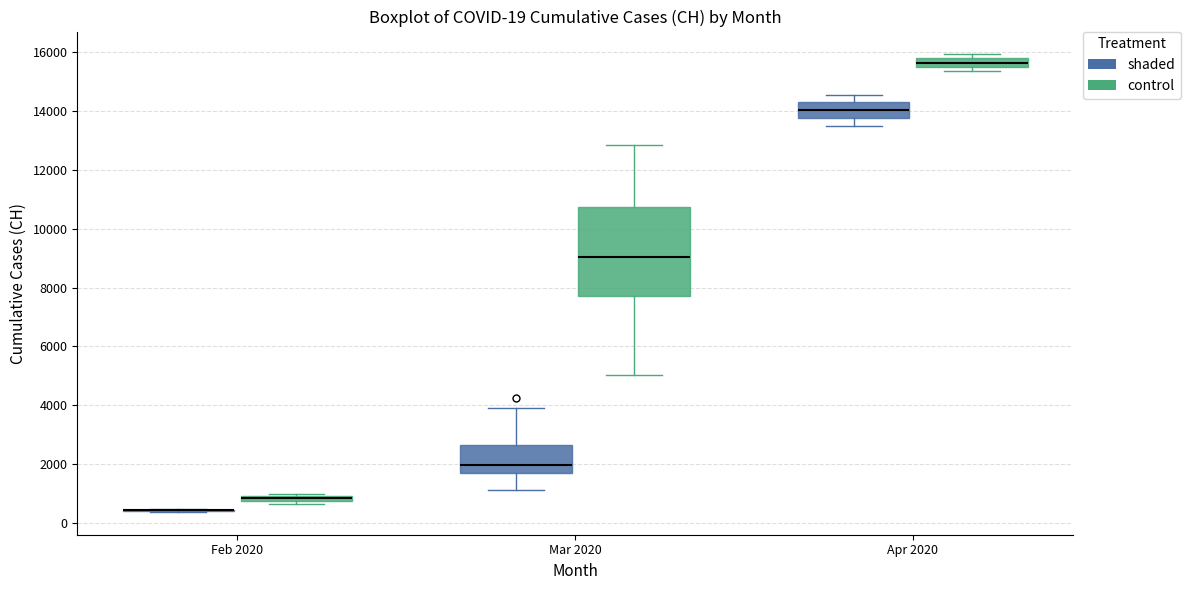

Which box is the tallest, from its lower edge to its upper edge?

Mar 2020 (control)